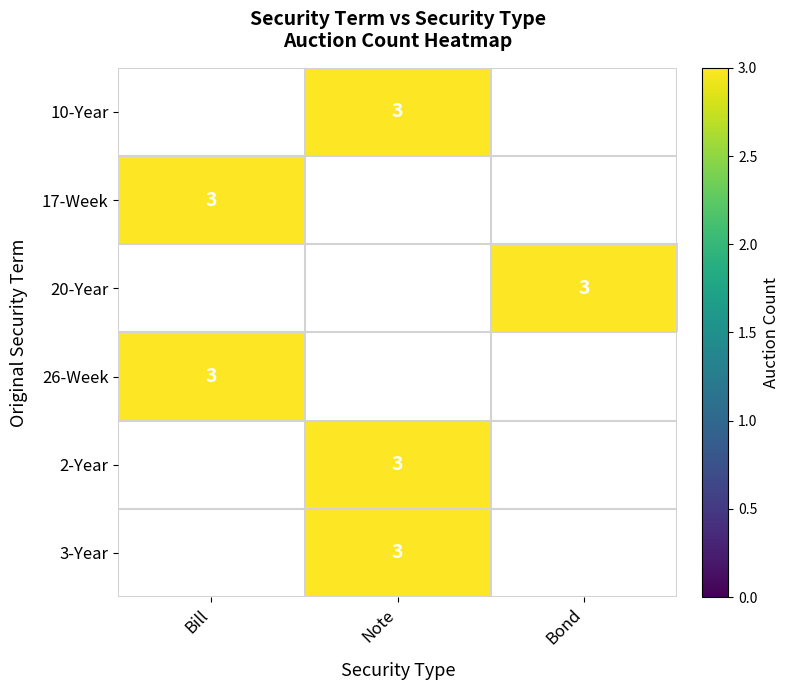

Which category has the highest value across all series?

Note